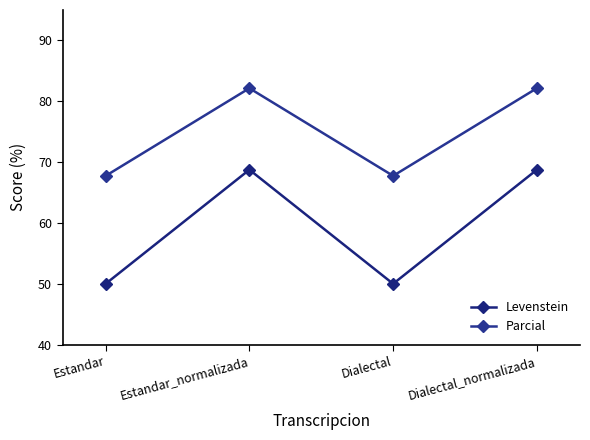

How many lines are shown in the chart?

2